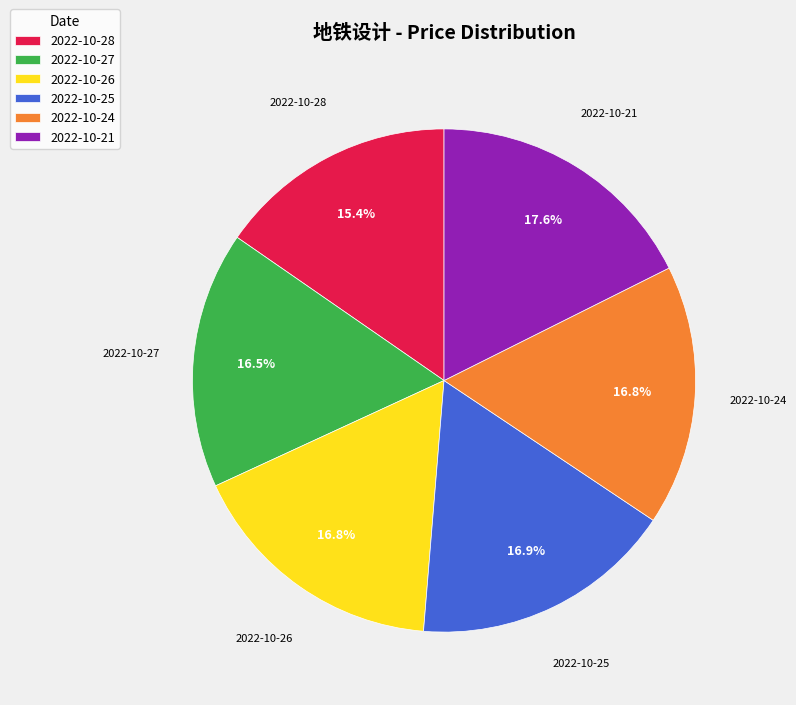

Is the sum of 2022-10-21 and 2022-10-28 greater than half?

No